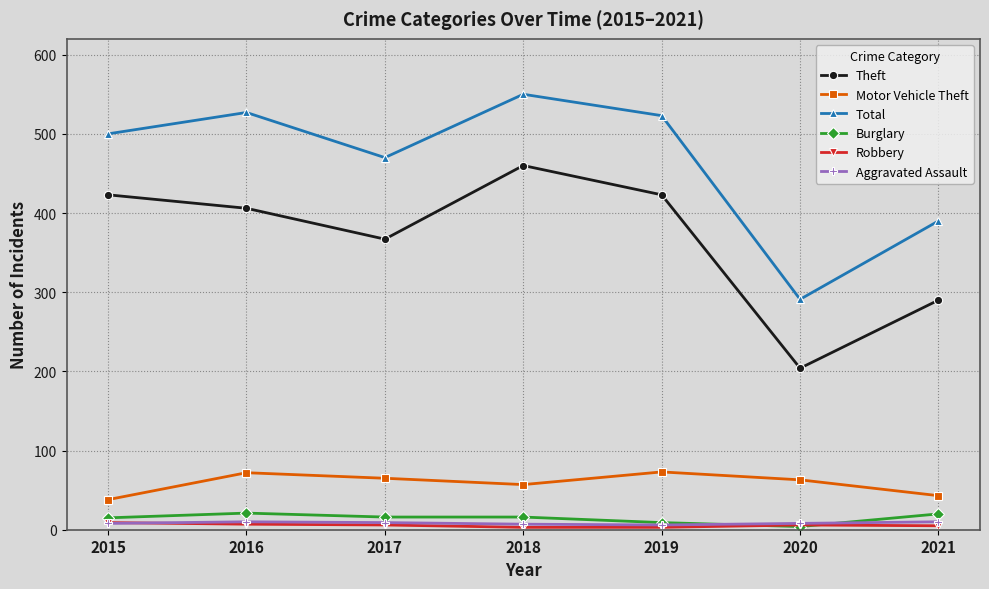

Read the Total value at 2016, to the nearest 5.

525